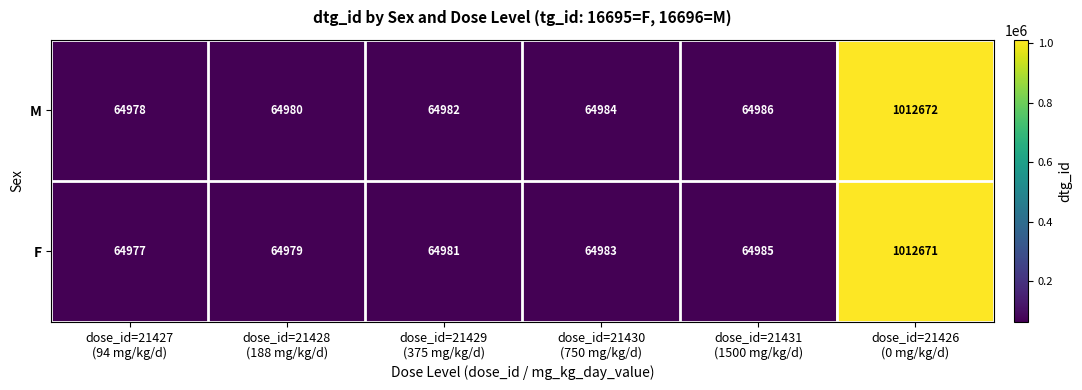

Reading left to right, extract all data points from this chart.

M: 64978	64980	64982	64984	64986	1012672
F: 64977	64979	64981	64983	64985	1012671